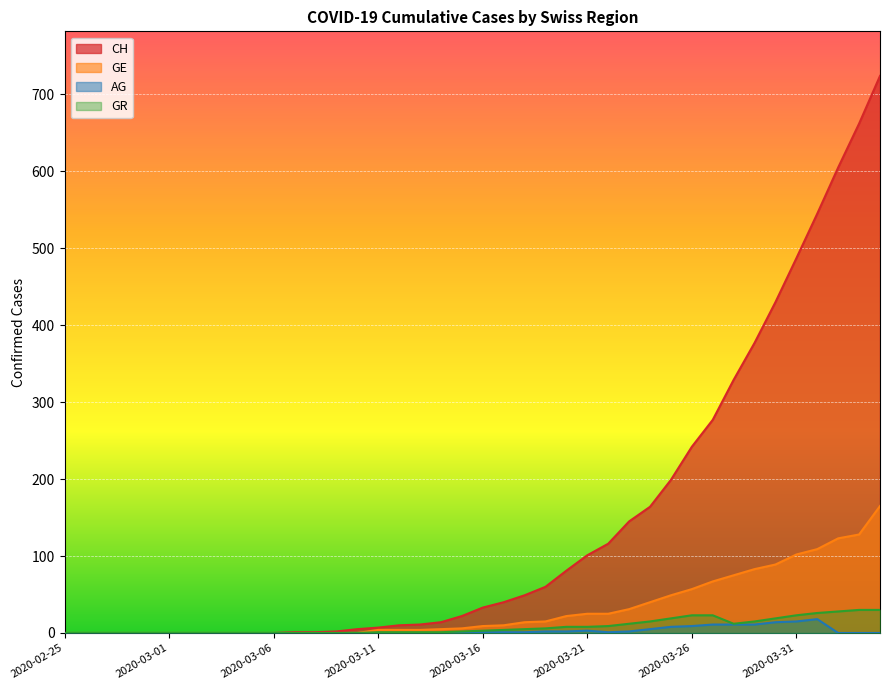

List the labels in order of AG value, smallest first.

2020-02-25, 2020-02-26, 2020-02-27, 2020-02-28, 2020-02-29, 2020-03-01, 2020-03-02, 2020-03-03, 2020-03-04, 2020-03-05, 2020-03-06, 2020-03-07, 2020-03-08, 2020-03-09, 2020-03-10, 2020-03-11, 2020-03-12, 2020-03-13, 2020-03-14, 2020-04-02, 2020-04-03, 2020-04-04, 2020-03-15, 2020-03-16, 2020-03-17, 2020-03-18, 2020-03-22, 2020-03-19, 2020-03-20, 2020-03-23, 2020-03-21, 2020-03-24, 2020-03-25, 2020-03-26, 2020-03-27, 2020-03-28, 2020-03-29, 2020-03-30, 2020-03-31, 2020-04-01